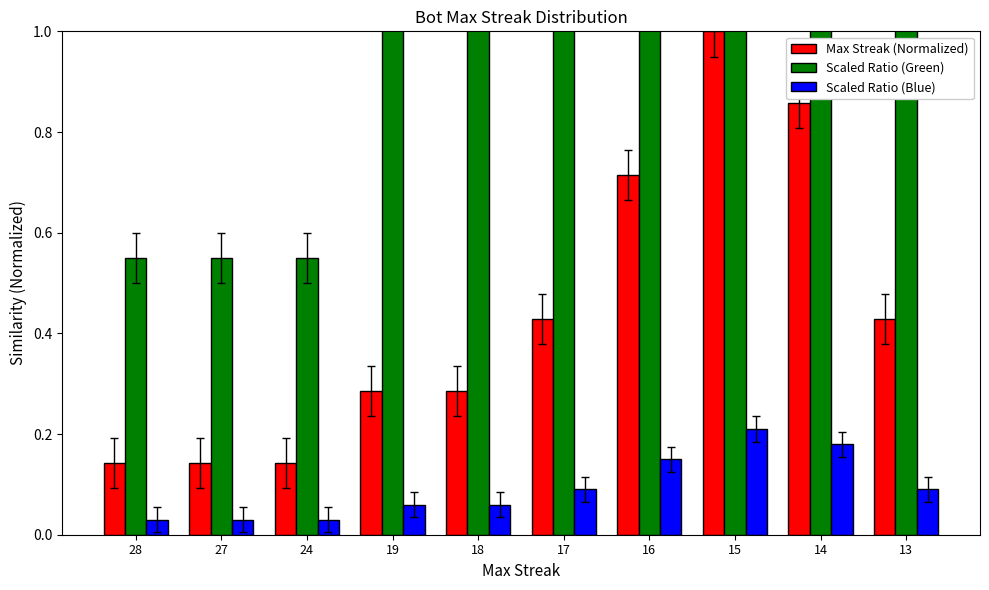

What is the difference between the maximum and minimum values in the Max Streak (Normalized) series?

0.9